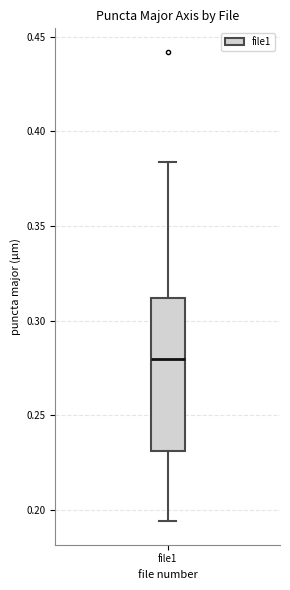

Transcribe this box plot: give where the median line is, the range the box spans, and where the two whiskers end, as read against the y-axis. The values are not printed on the chart, so give them approximately, as read against the axis.

median 0.280, box 0.230 to 0.310, whiskers 0.195 to 0.385